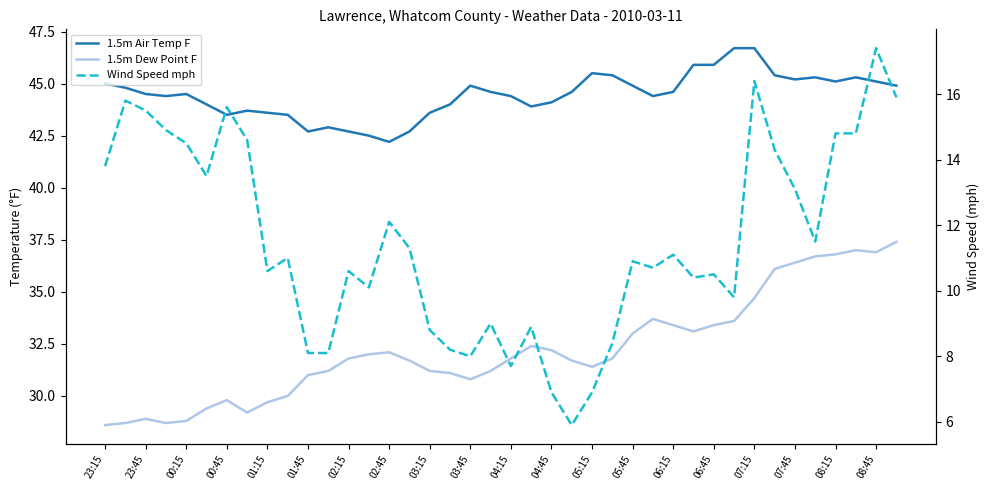

True or false: 1.5m Air Temp F and Wind Speed mph cross at least once.

False